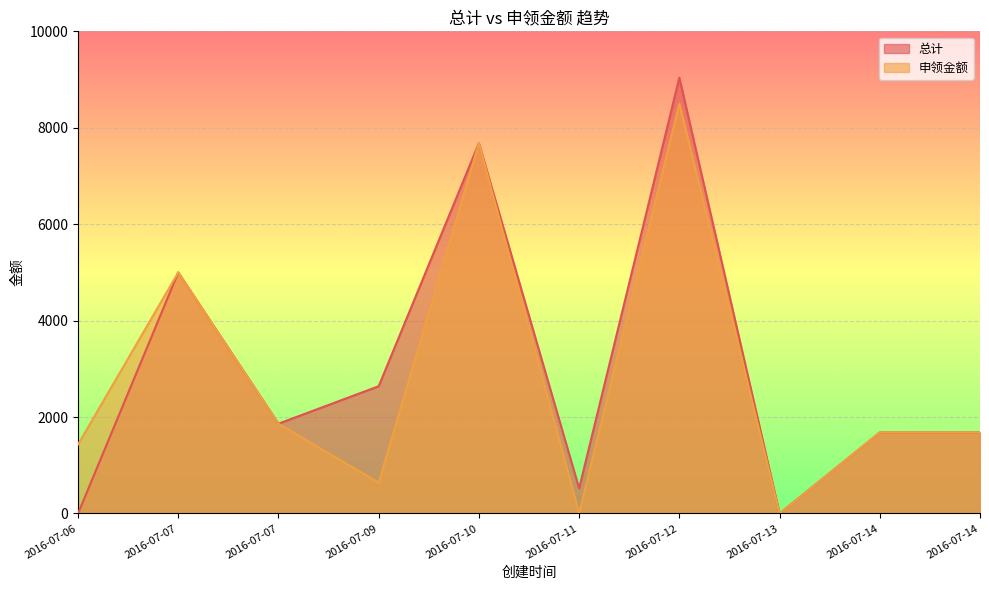

How many positive values does the 总计 series have?

8